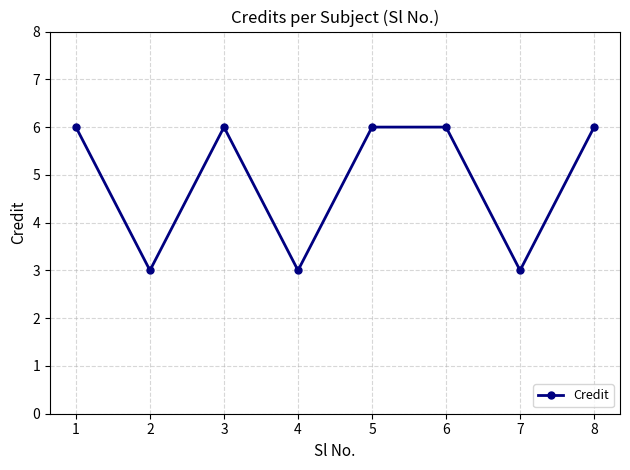

What is the value of the 6th point from the left?

6